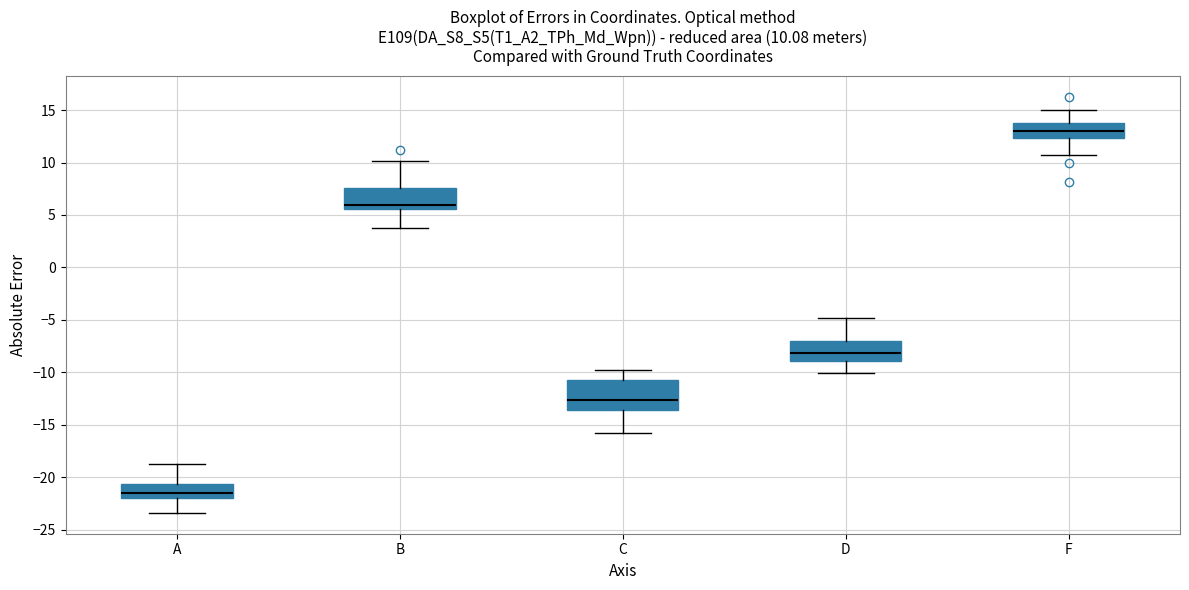

Which box is the tallest, from its lower edge to its upper edge?

C